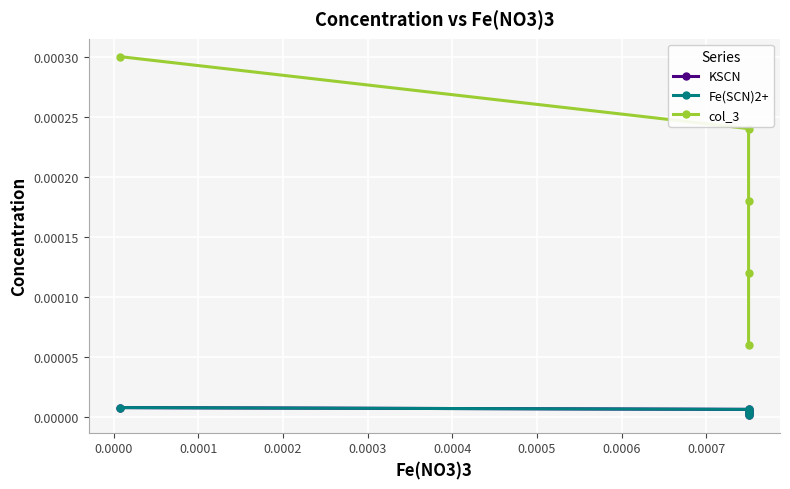

Is the value of KSCN at −0.0001 greater than the value of Fe(SCN)2+ at −0.0001?

No